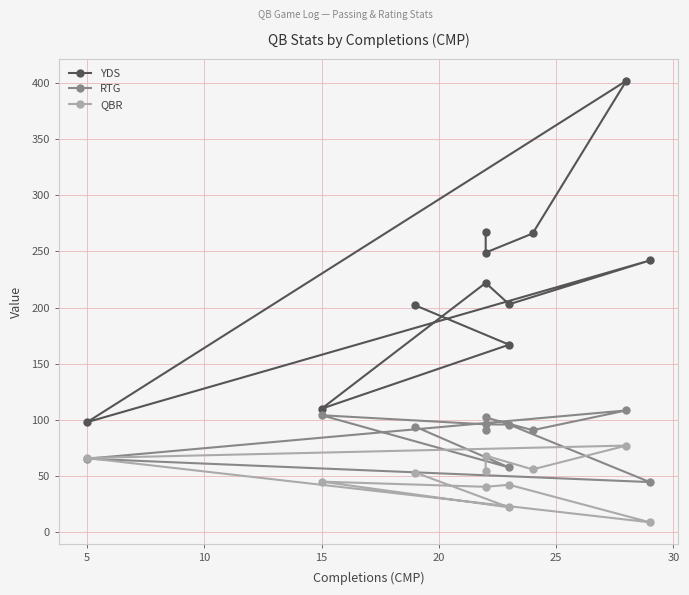

Reading left to right, transcribe all the data shown in this chart.

YDS: 202.0	167.0	110.0	222.0	203.0	242.0	98.0	402.0	266.0	249.0	267.0
RTG: 94.0	57.7	104.2	96.1	95.9	44.7	65.5	108.5	90.9	102.2	90.7
QBR: 53.2	22.2	45.1	40.5	42.3	8.9	66.1	77.2	56.0	68.2	54.2